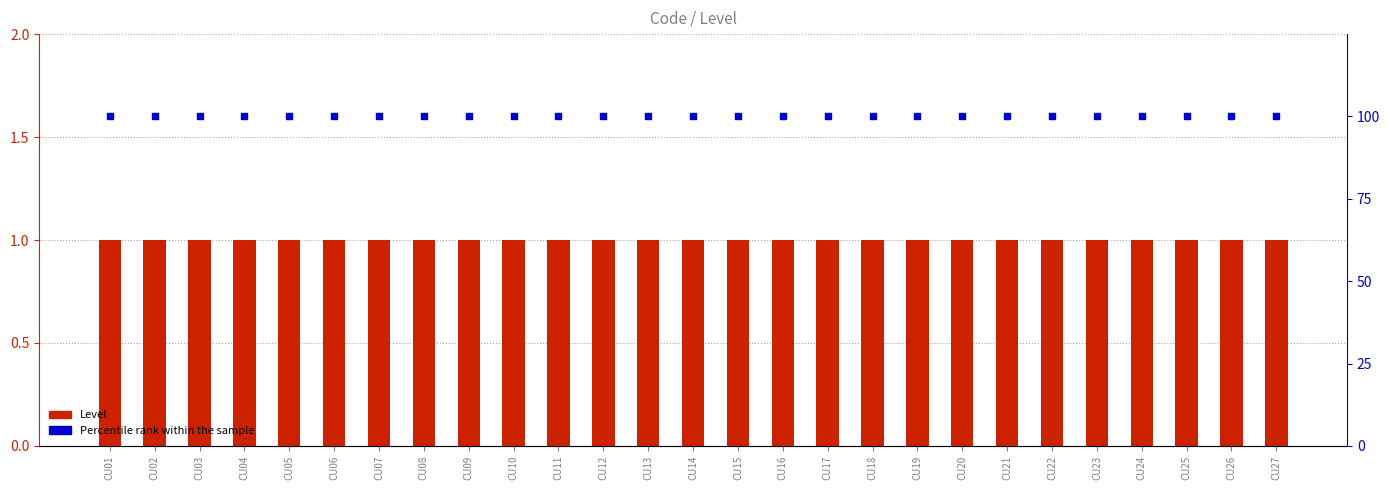

What are all the series names shown in the legend?

Level, Percentile rank within the sample